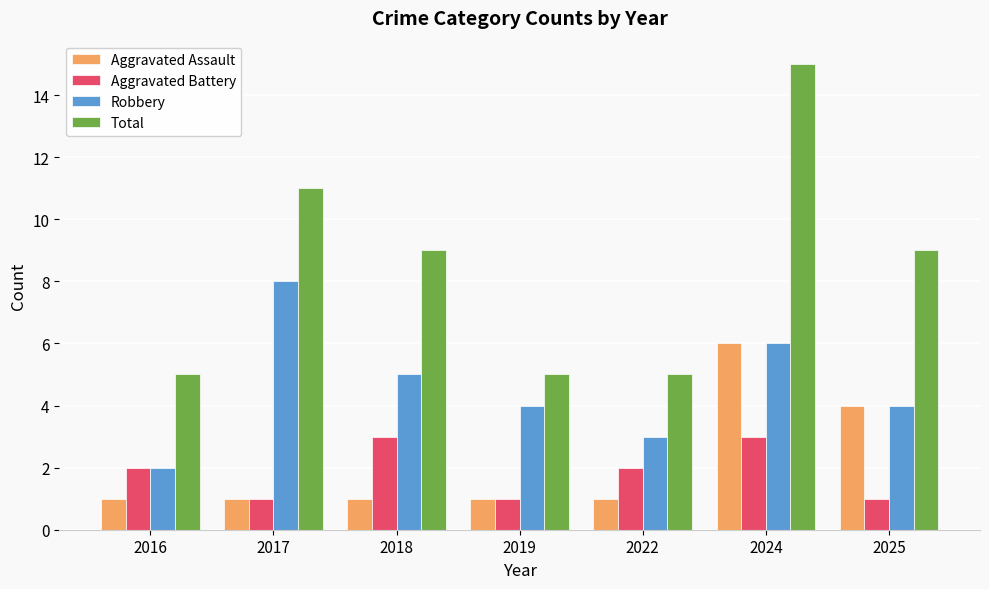

Count the Total values in the range 5 to 11.

6